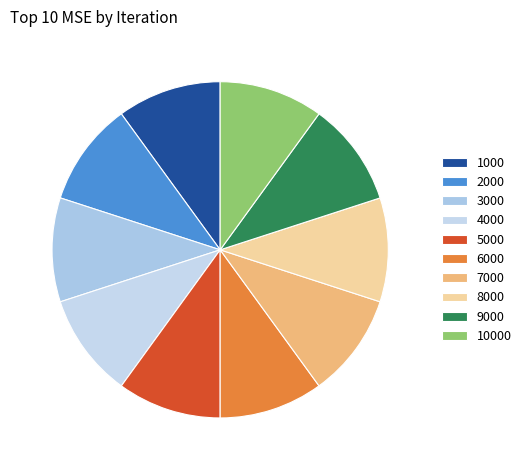

How many segments does this pie chart have?

10